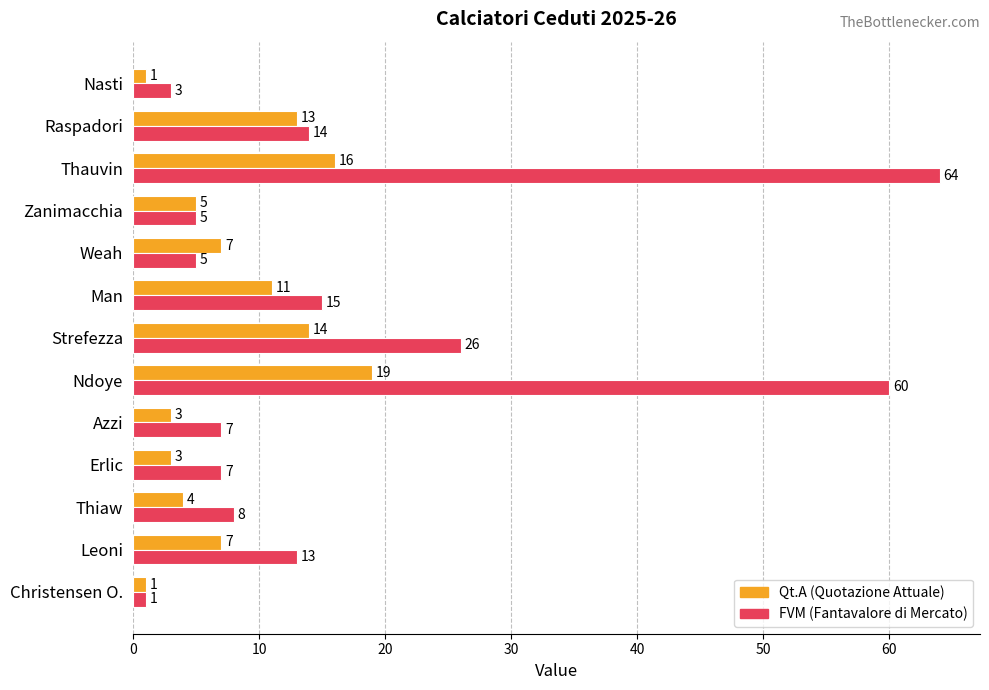

At which category is the sum across all series the highest?

Thauvin